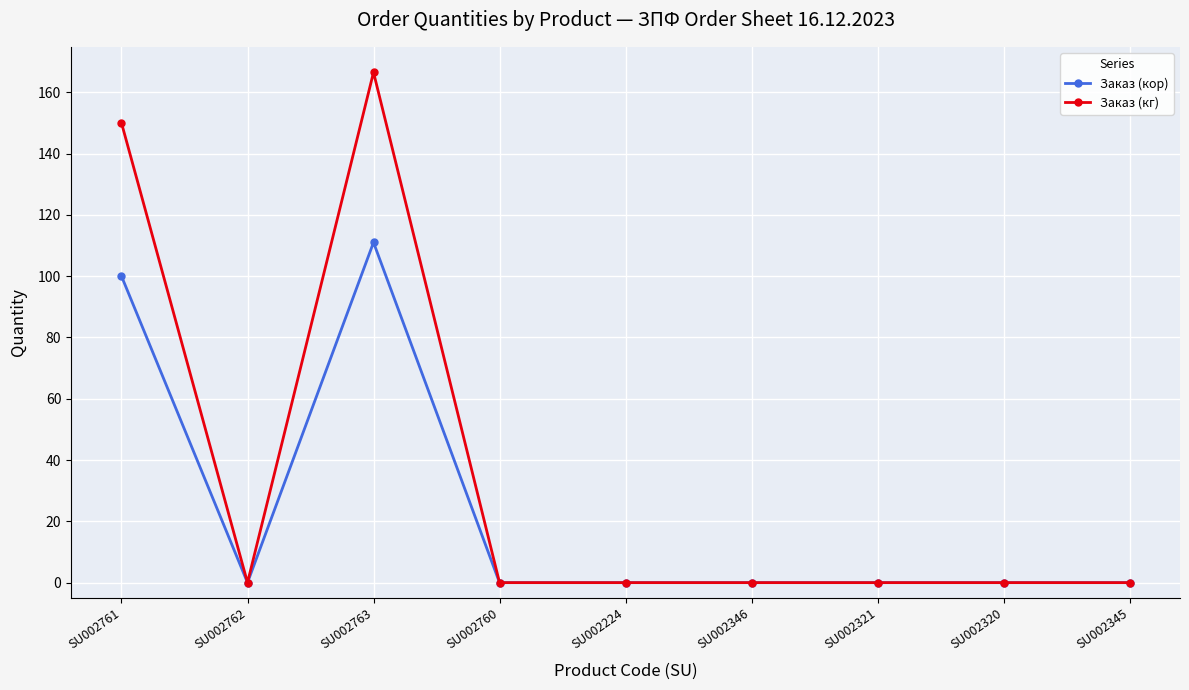

Rank the series by their average value, from lowest to highest.

Заказ (кор), Заказ (кг)